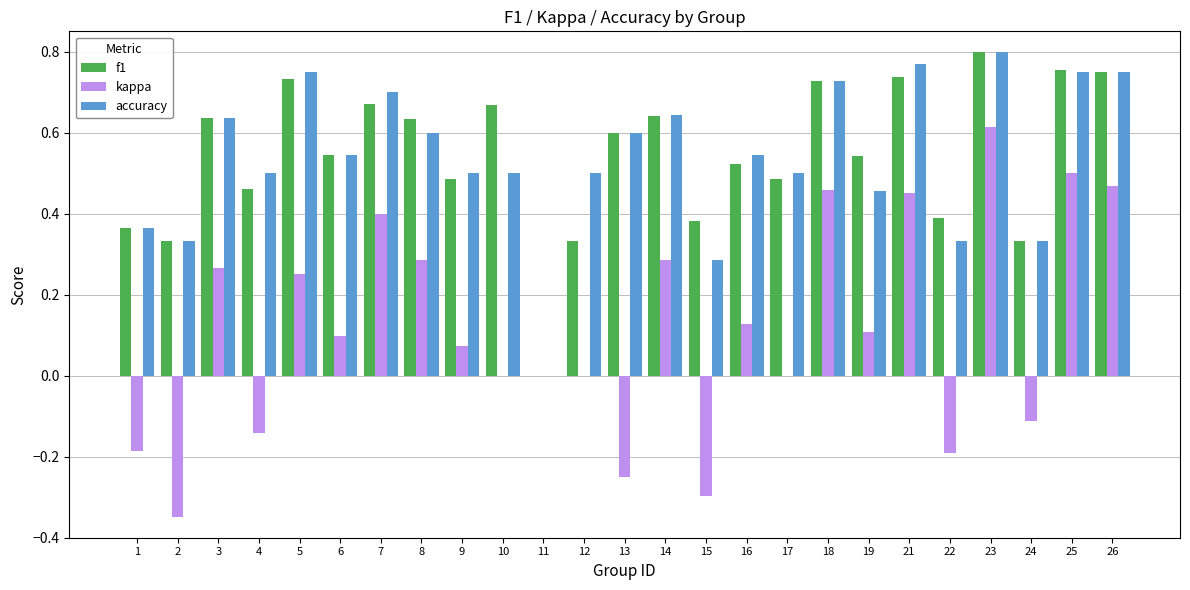

What is the sum of the kappa values at 2 and 22?

-0.5